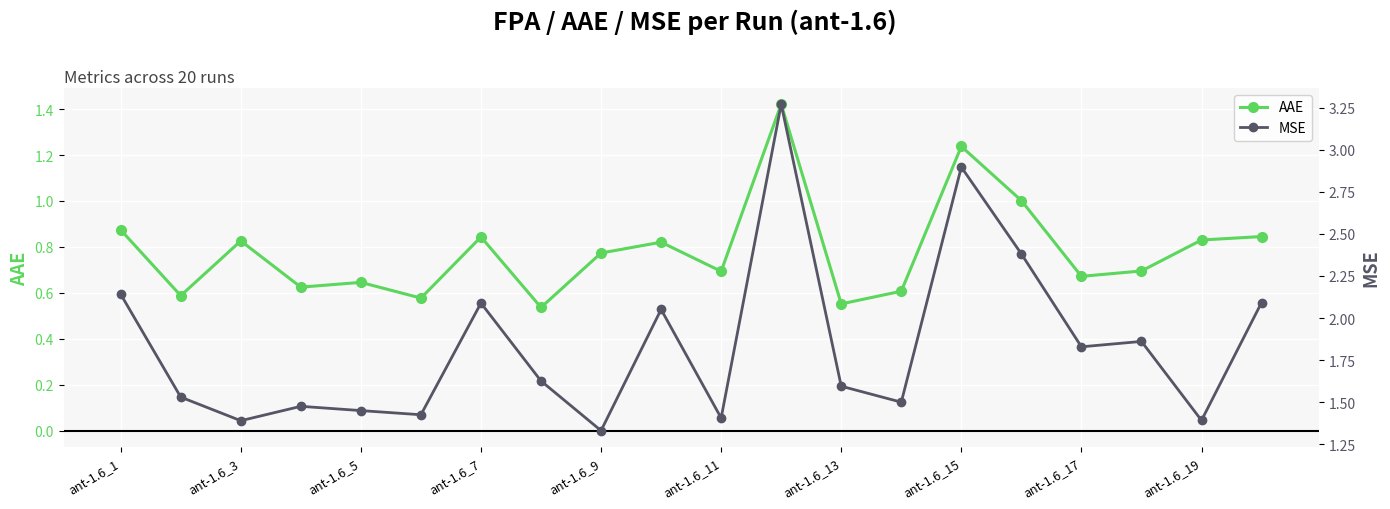

True or false: AAE has more than 2 interior local peaks.

True